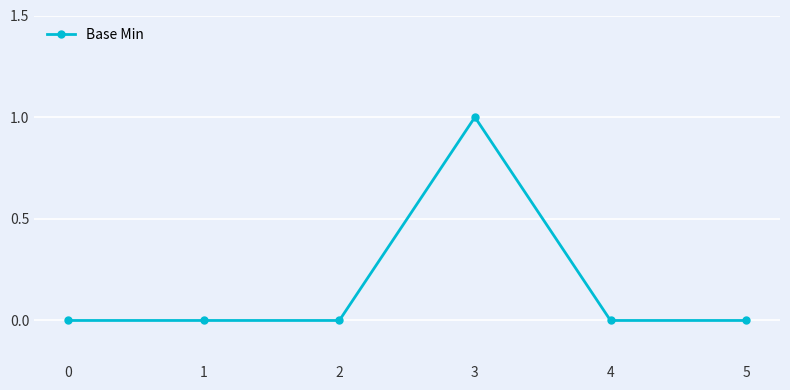

True or false: the data shows 0 at 5.

True